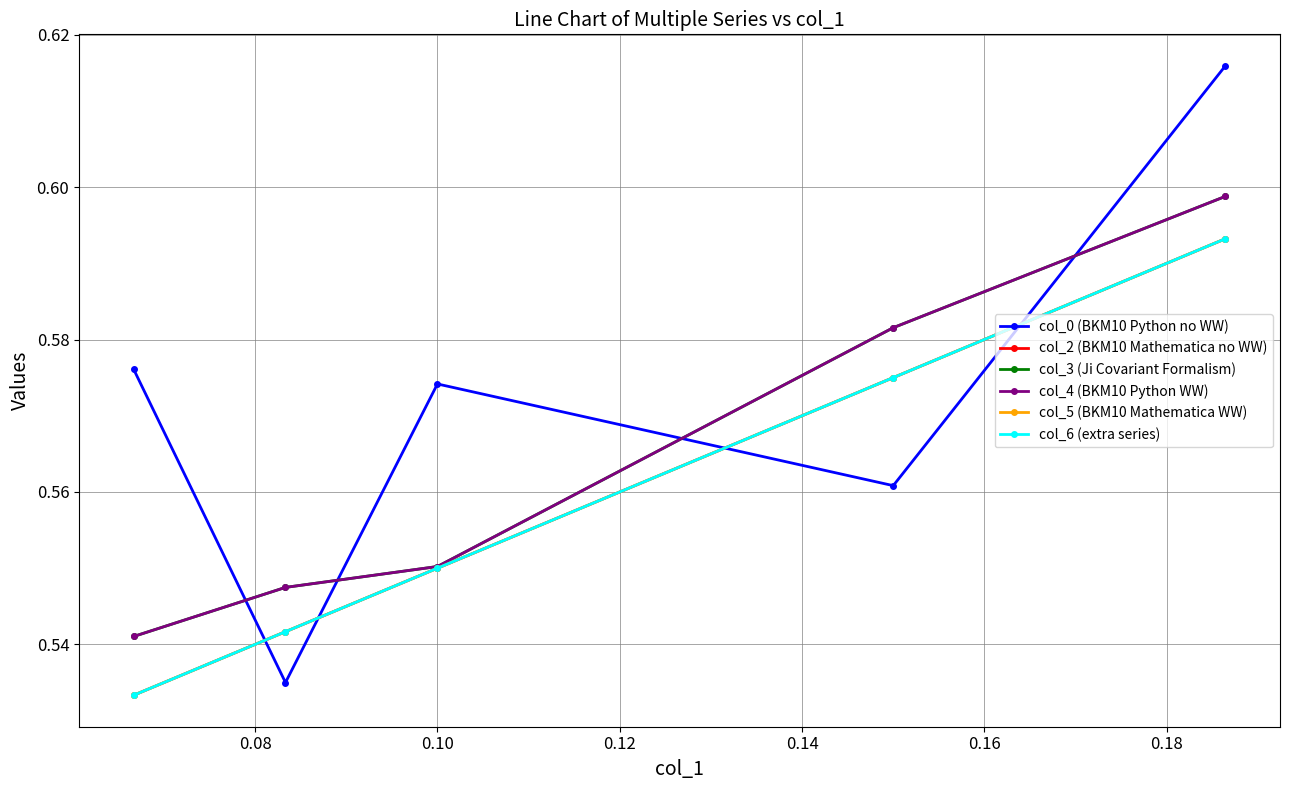

Does the chart have visible grid lines?

Yes